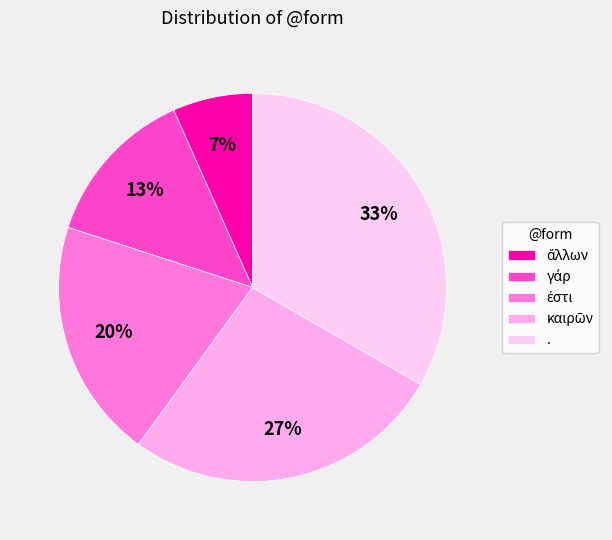

Is there any slice that represents more than half of the pie?

No